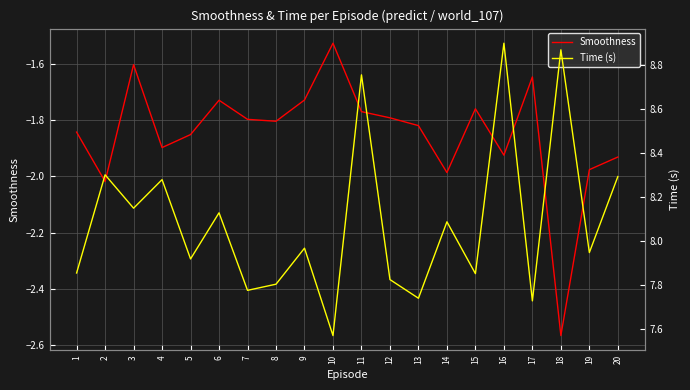

True or false: Time (s) and Smoothness intersect in this chart.

False